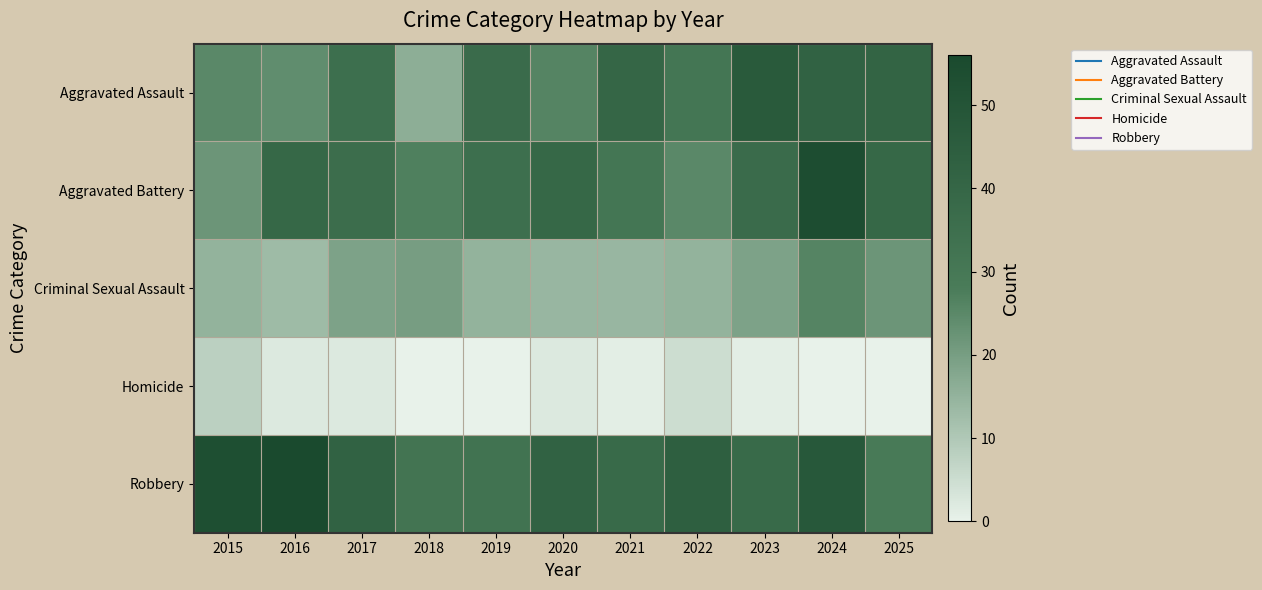

At how many categories does at least one series exceed 31?

11